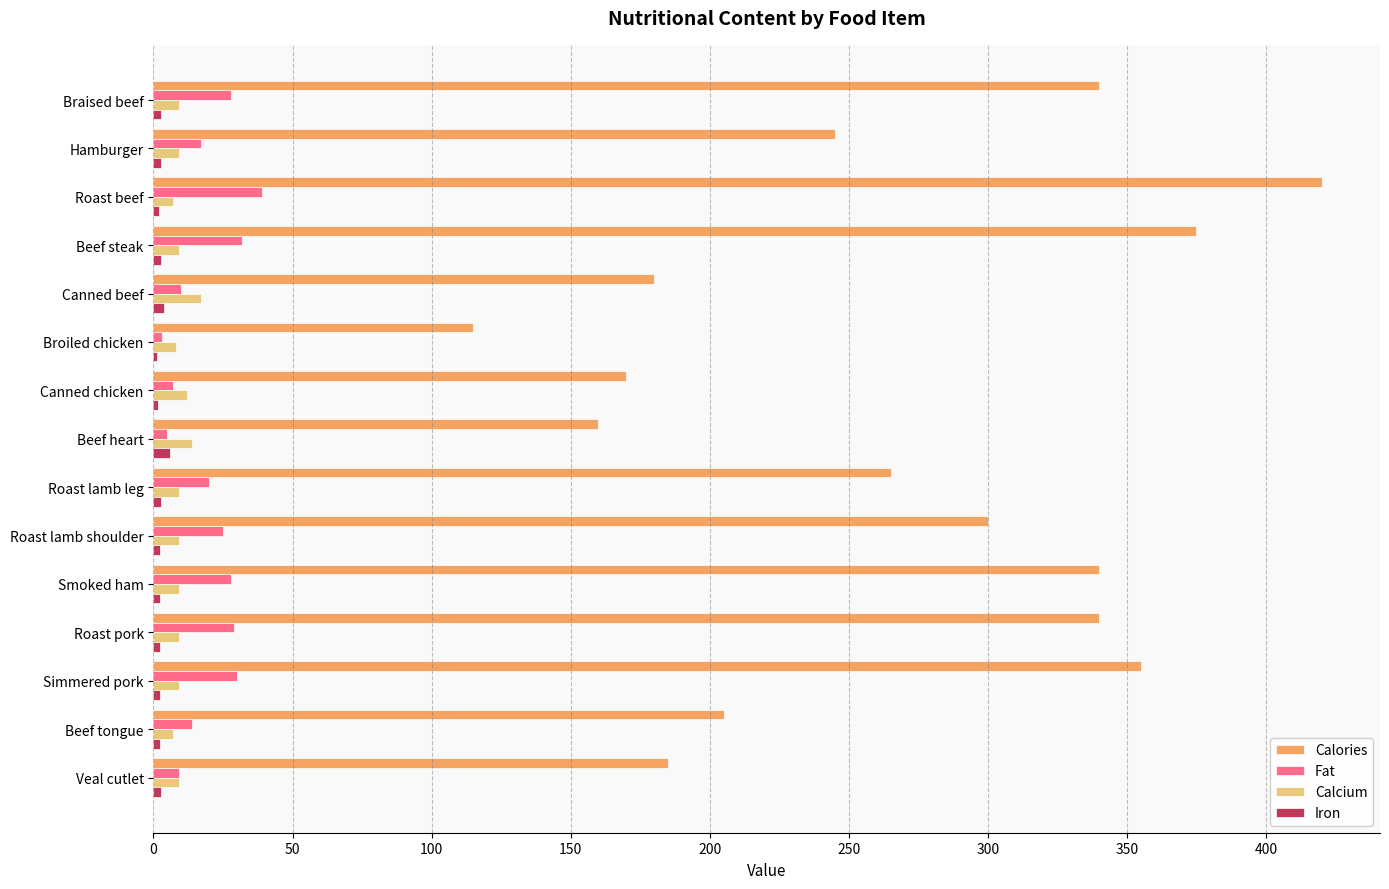

What is the maximum value shown in the chart?

420.0